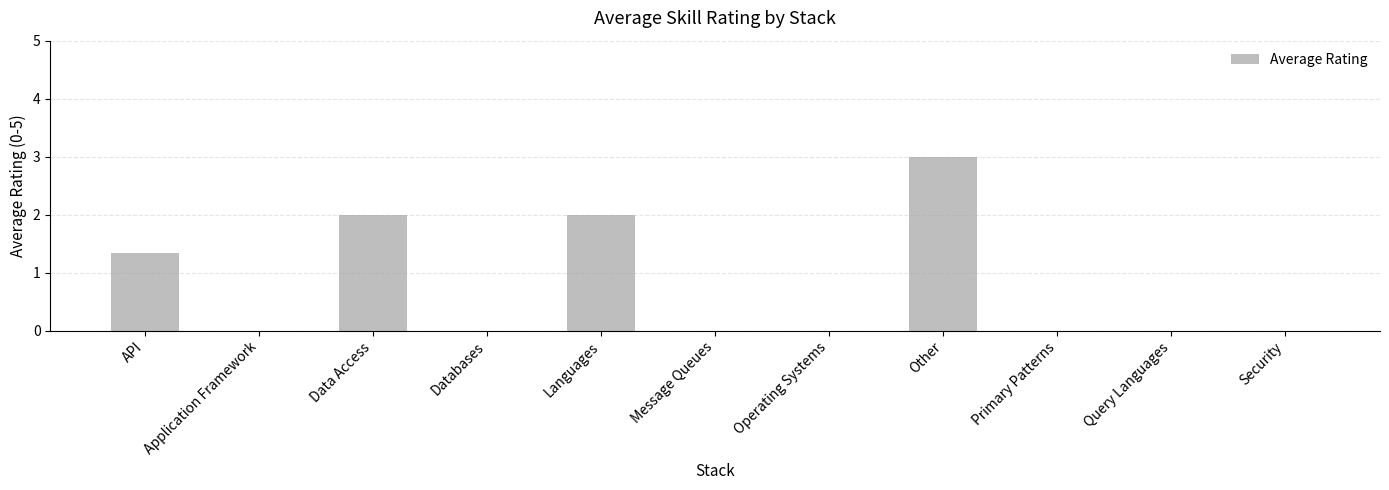

Are the bars horizontal?

No